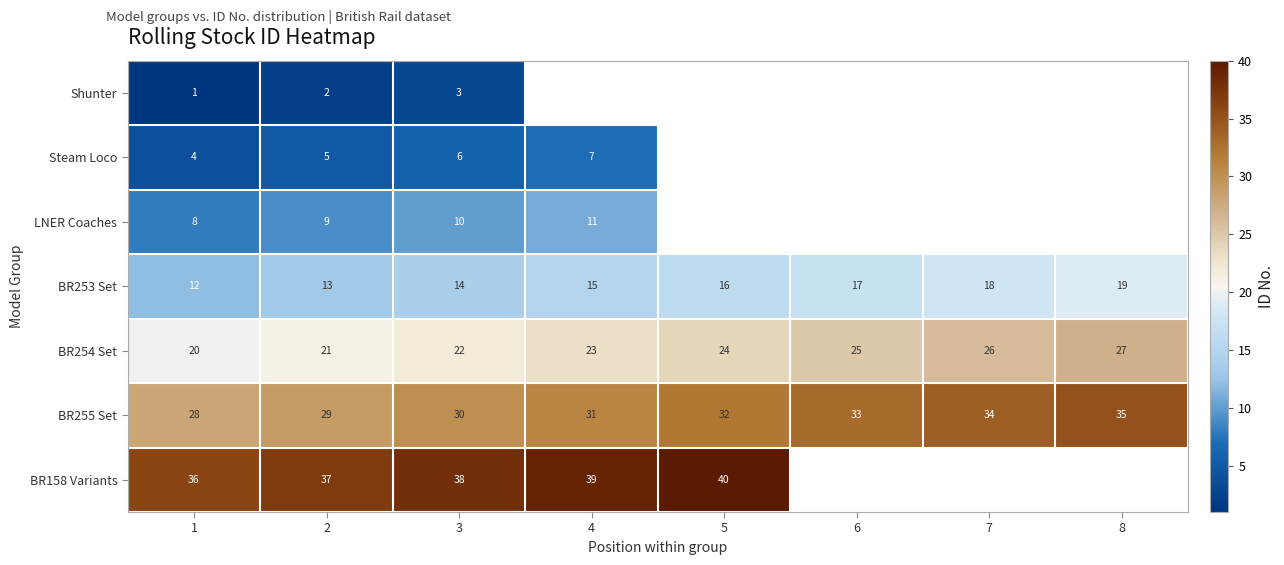

What is the total value across all series at 3?

123